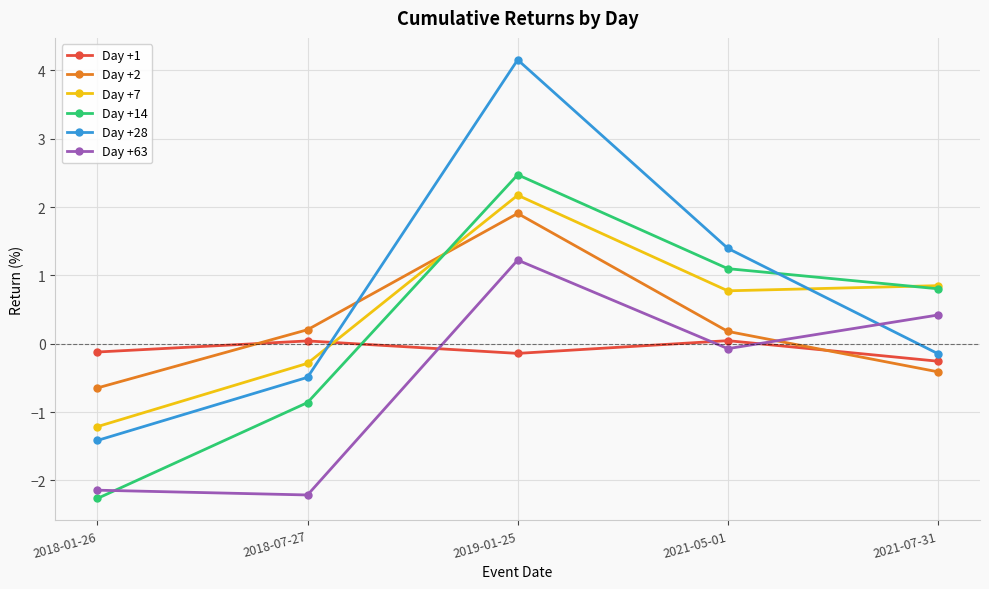

How many negative values does the Day +7 series have?

2